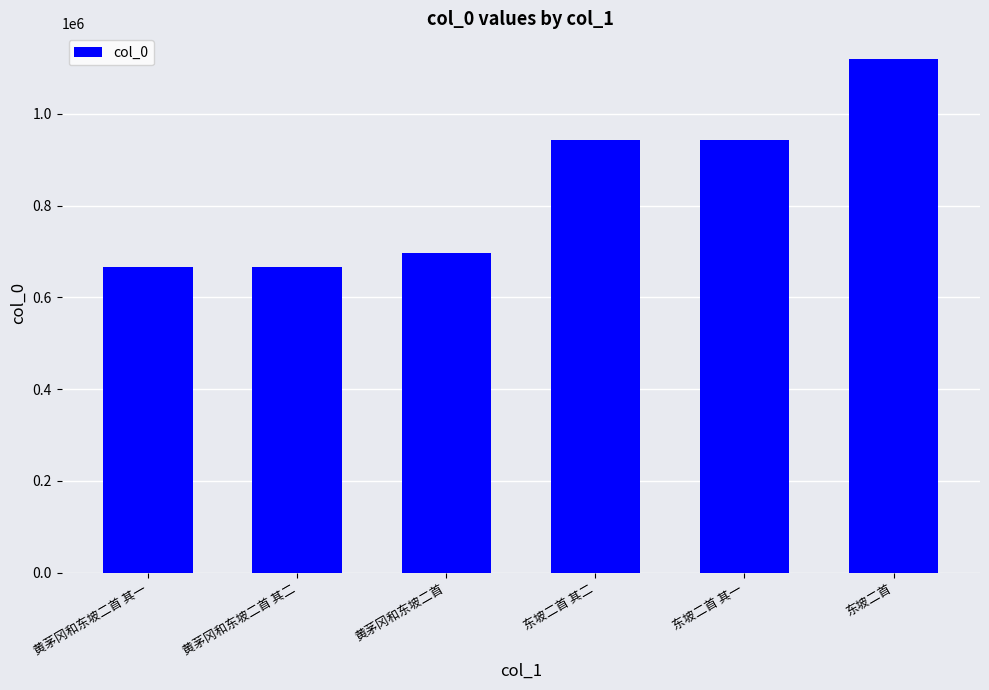

Count the number of data series in this chart.

1